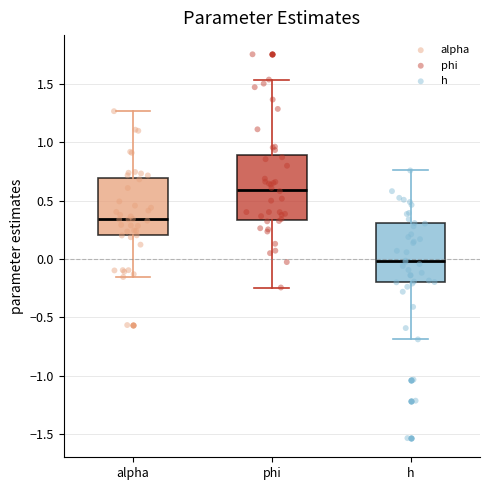

Reading left to right, read every box against the y-axis: the position of its median line, the range the box covers, and the ends of its whiskers. The values are not printed on the chart, so give them approximately, as read against the axis.

alpha: median 0.35, box 0.20 to 0.70, whiskers -0.15 to 1.25
phi: median 0.60, box 0.35 to 0.90, whiskers -0.25 to 1.55
h: median 0.00, box -0.20 to 0.30, whiskers -0.70 to 0.75